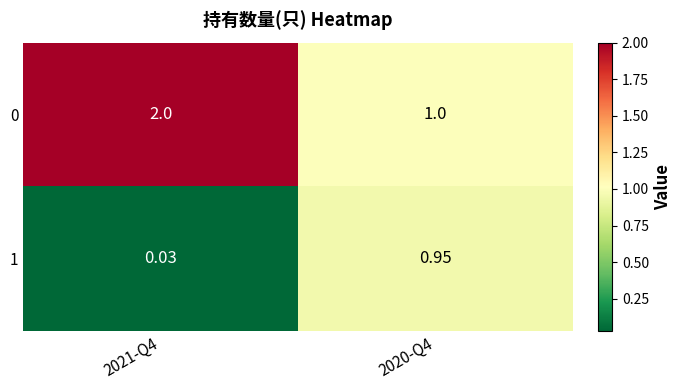

Is the value of 1 at 2020-Q4 greater than the value of 0 at 2021-Q4?

No